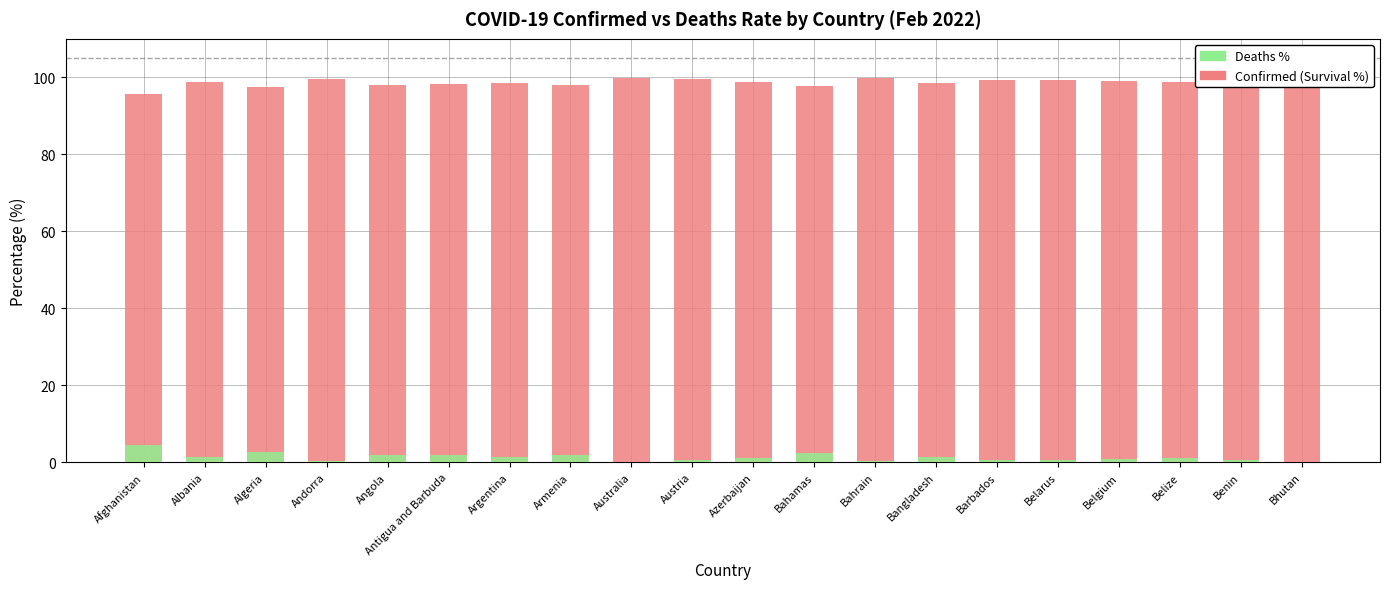

Reading right to left, what are all the values shown in this chart?

Confirmed (Survival %): 100.0	99.4	98.9	99.2	99.3	99.4	98.5	99.7	97.7	98.8	99.4	99.8	98.0	98.6	98.2	98.1	99.6	97.4	98.7	95.6
Deaths %: 0.0	0.6	1.1	0.8	0.7	0.6	1.5	0.3	2.3	1.2	0.6	0.2	2.0	1.4	1.8	1.9	0.4	2.6	1.3	4.4